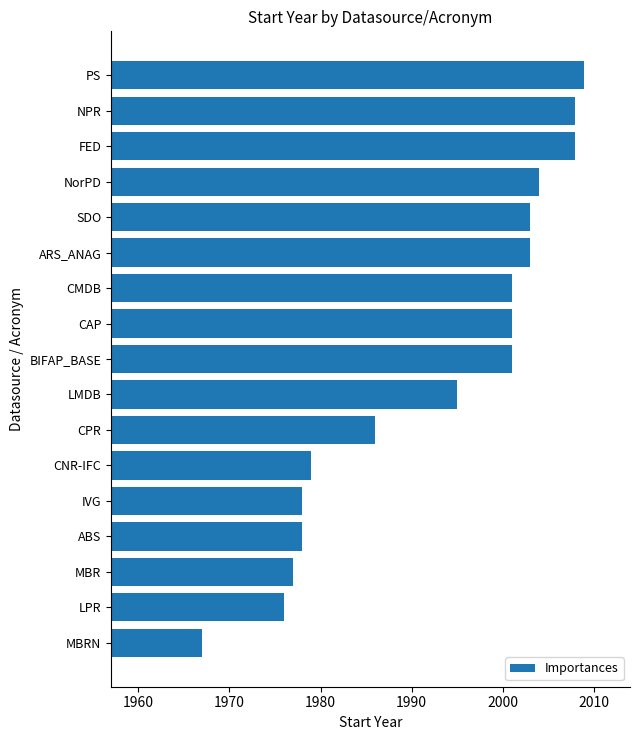

What is the label of the 13th bar from the top?

IVG